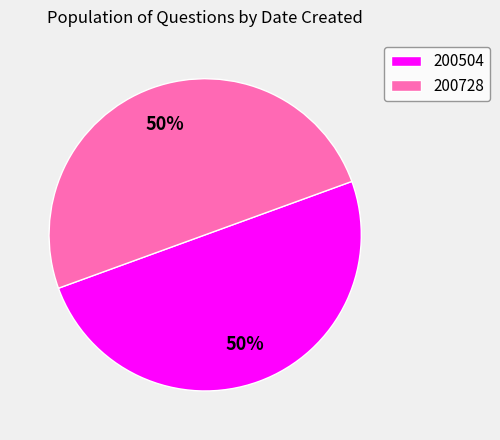

The 200504 slice represents 38% of the pie. True or false?

False